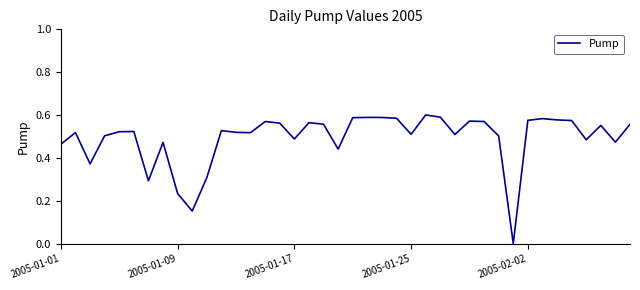

What is the difference between the second highest and minimum values?

0.6